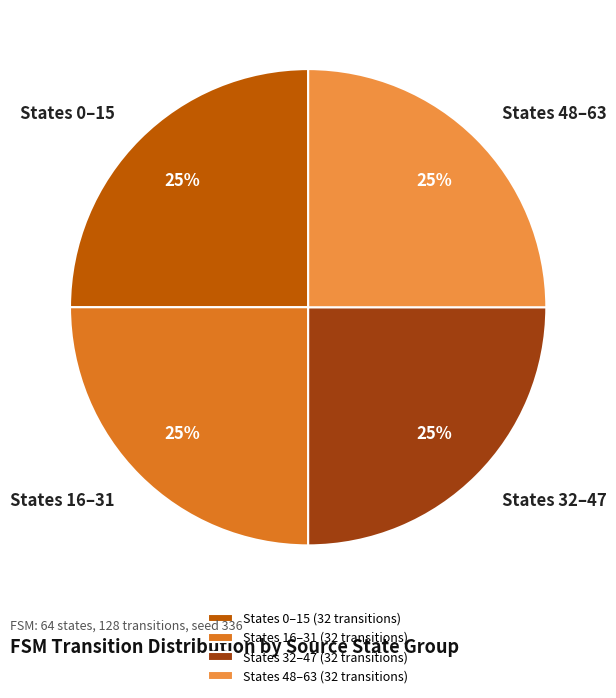

To the nearest percent, what percentage of the pie is States 16–31?

25%